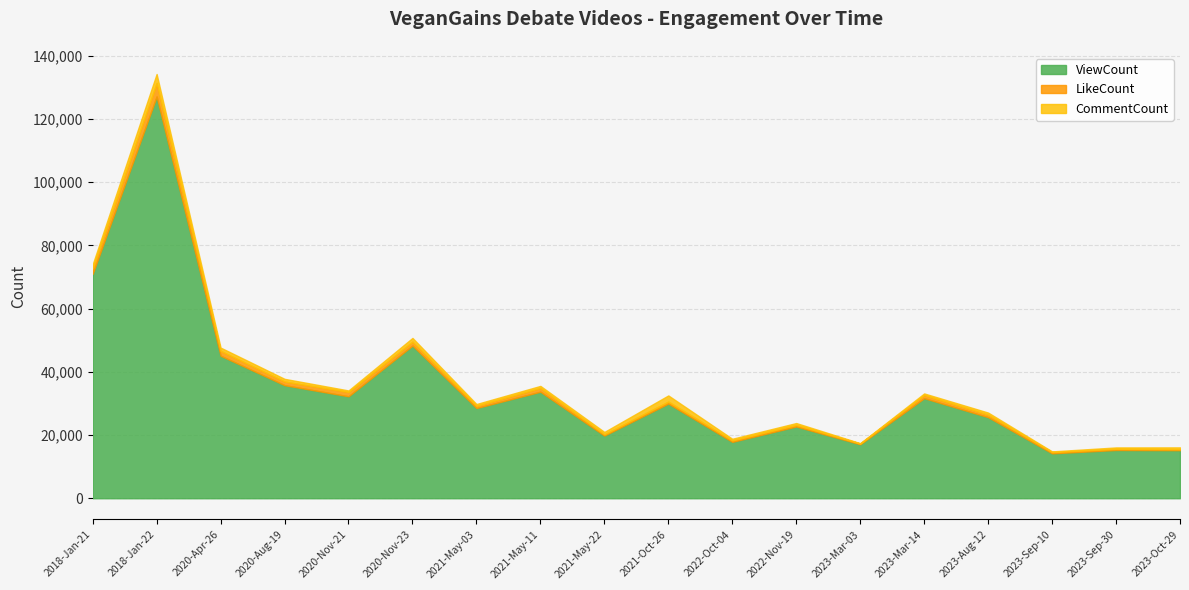

Read the LikeCount value at 2018-Jan-22.

4282